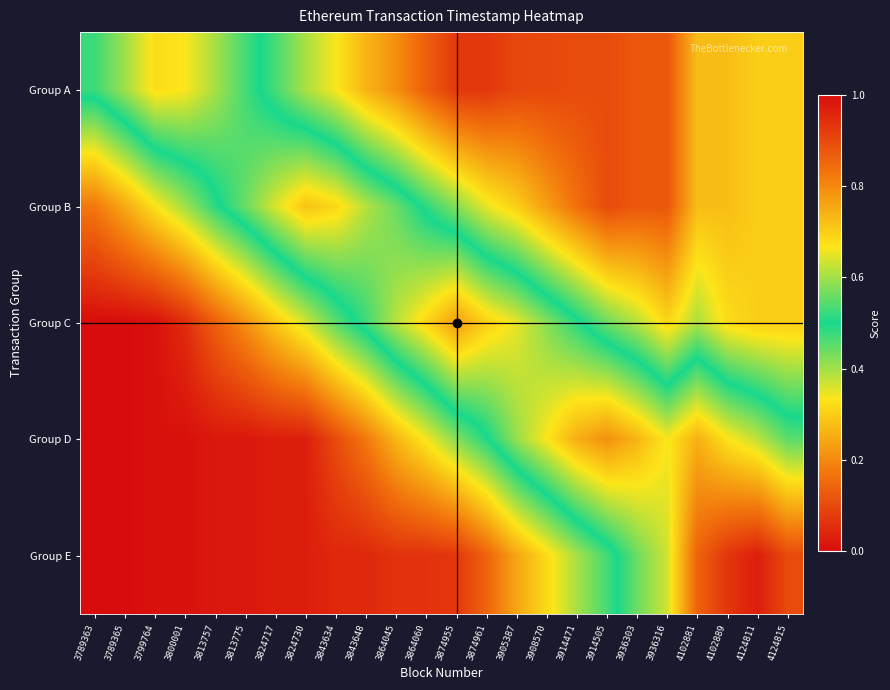

Rank the series by their maximum value, from highest to lowest.

Group E, Group D, Group C, Group B, Group A